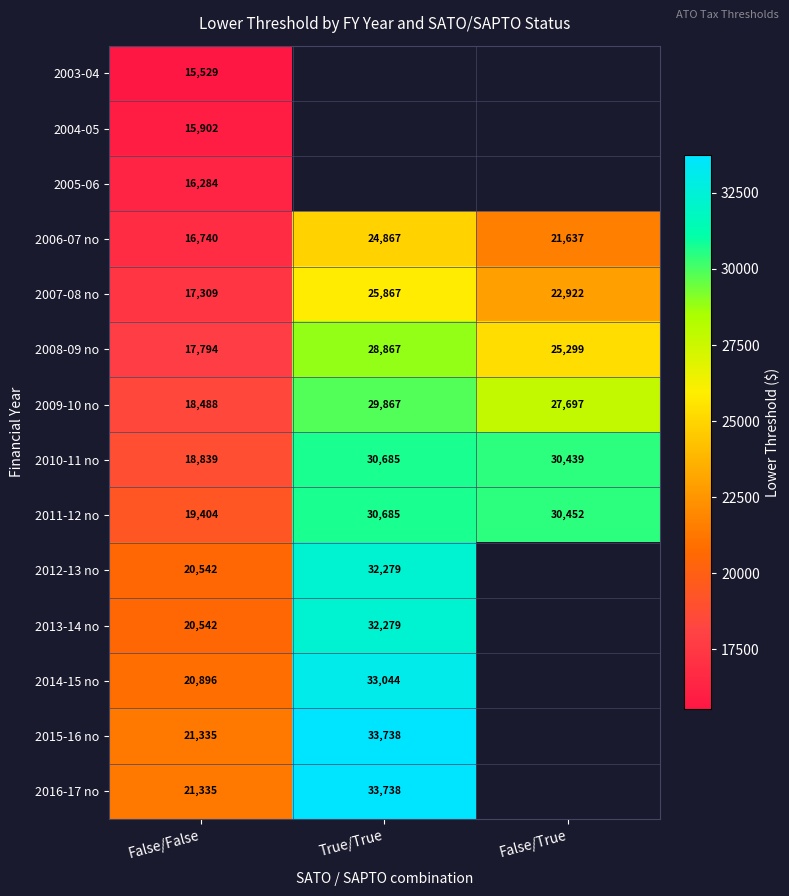

Rank the categories by 2006-07 no value from highest to lowest.

True/True, False/True, False/False